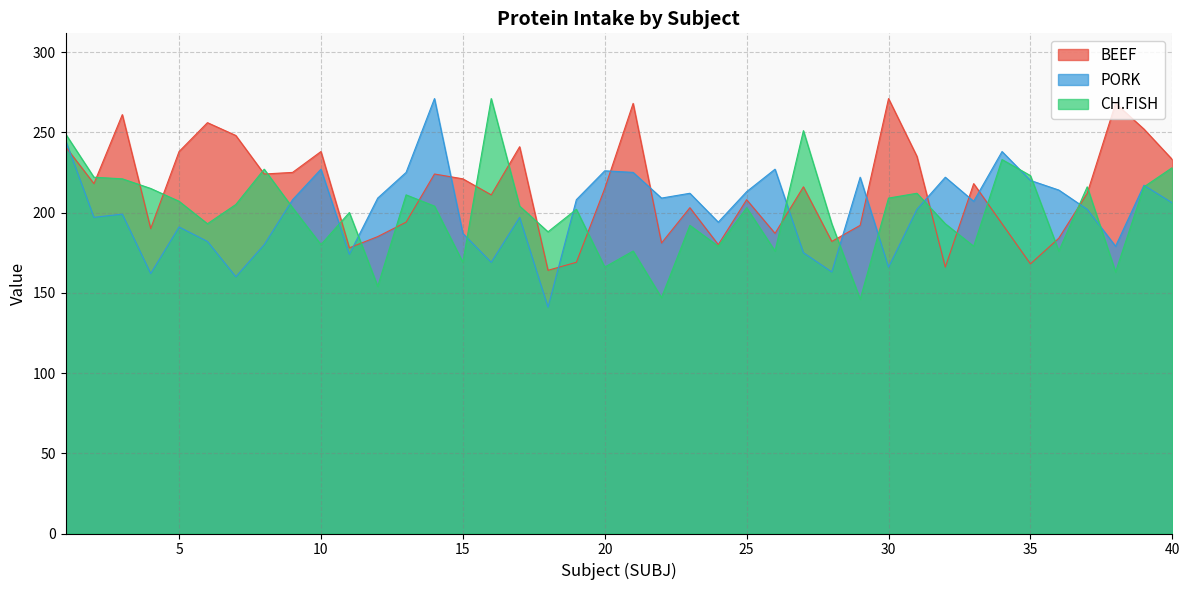

At which category does PORK reach its first local peak?

3